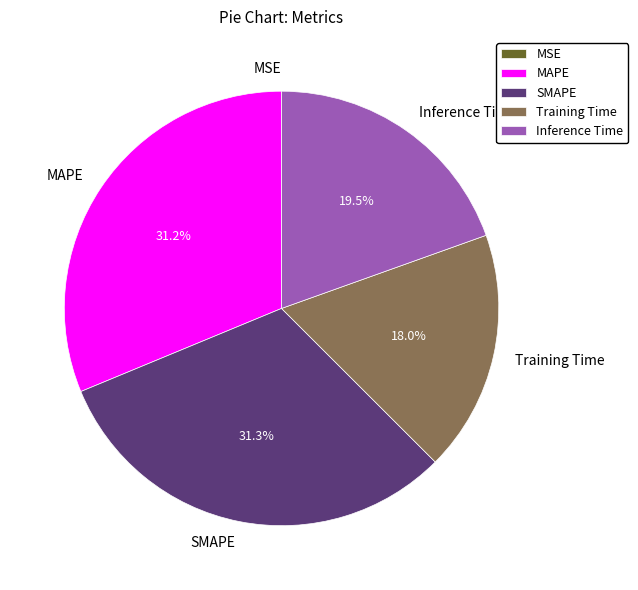

Does any single category account for the majority?

No